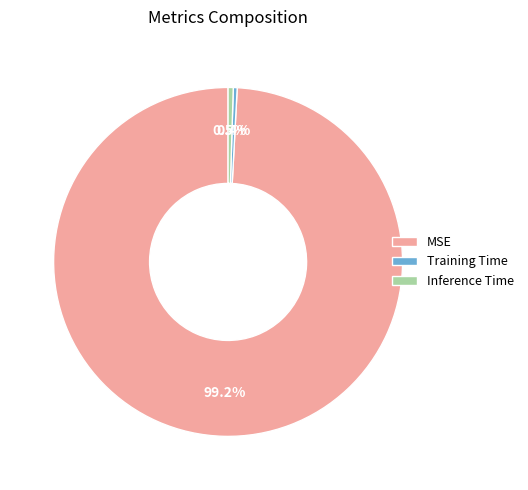

Combined, do Training Time and Inference Time account for over 50%?

No